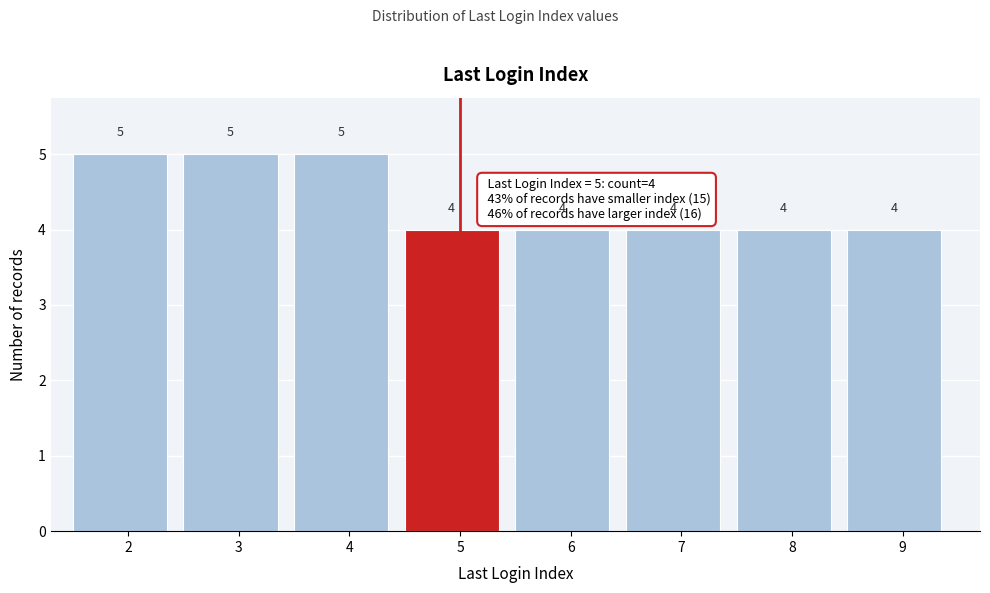

Reading right to left, list all the values displayed in this chart.

4	4	4	4	4	5	5	5